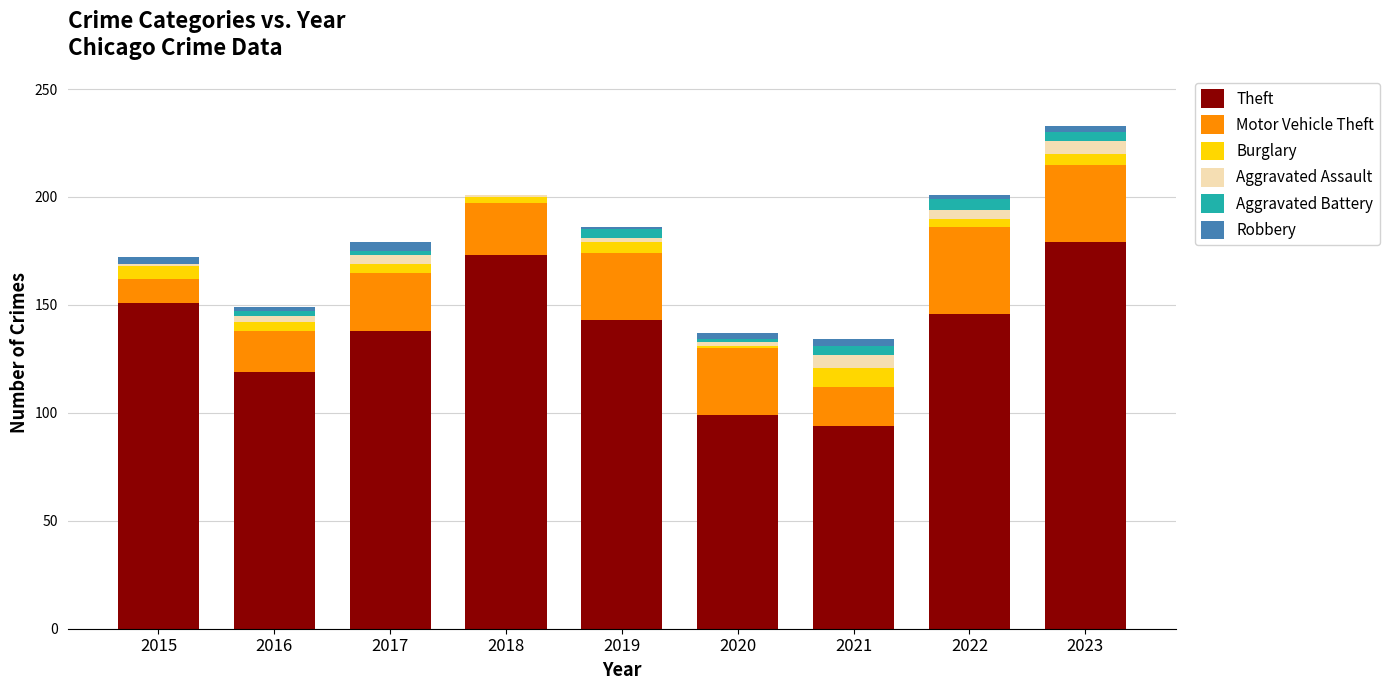

Is it true that Theft equals 49 at 2021?

False